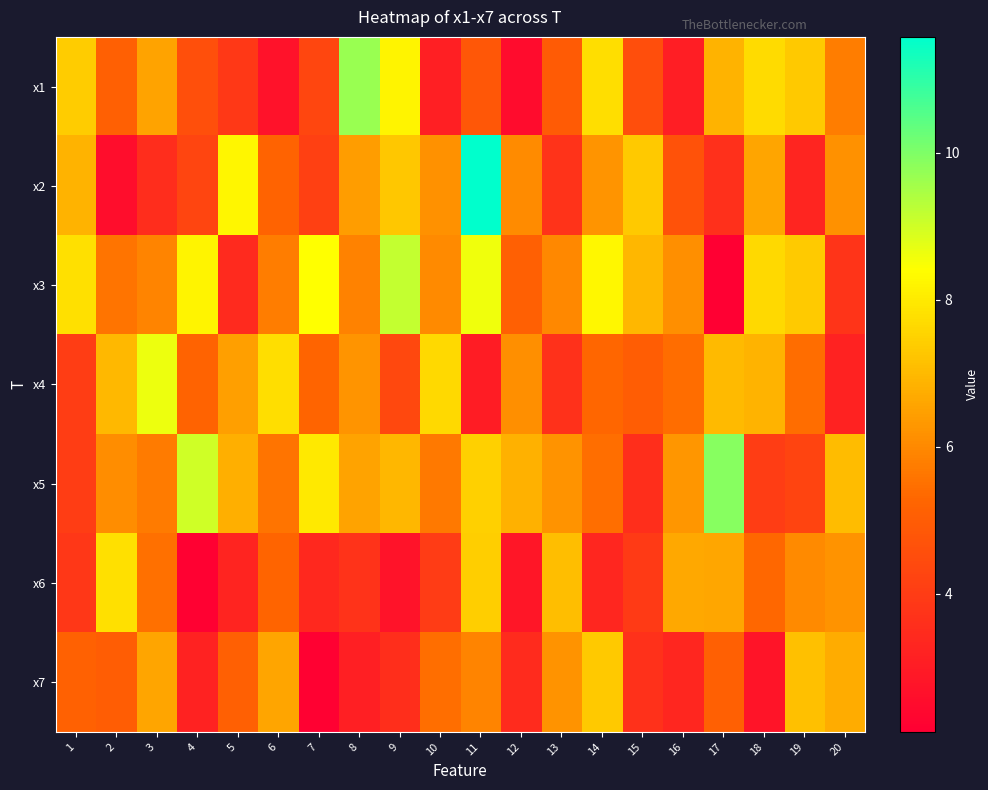

List the series in order of their peak value, highest first.

x2, x5, x1, x3, x4, x6, x7